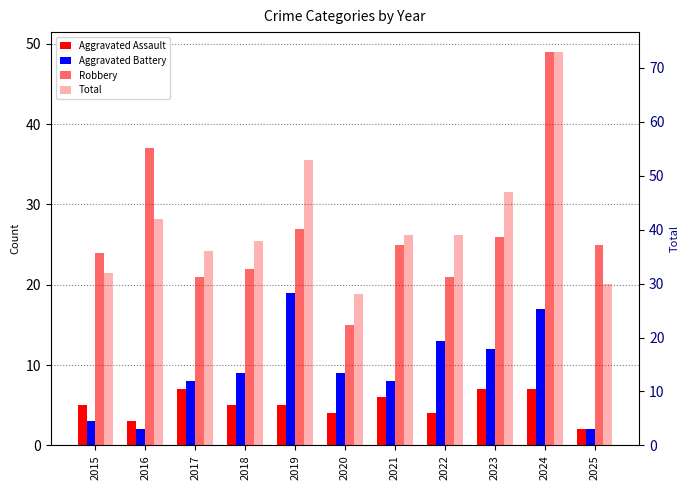

What is the total value across all series at 2021?

78